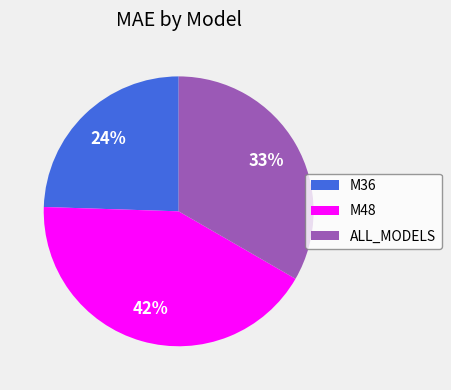

Does M48 account for over 50% of the chart?

No